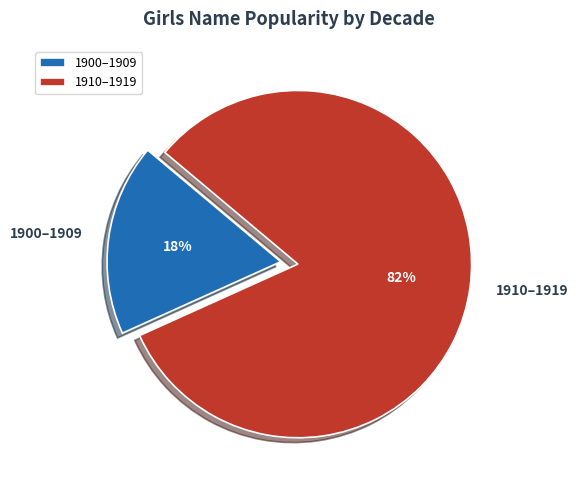

Does 1900–1909 represent more than half of the total?

No